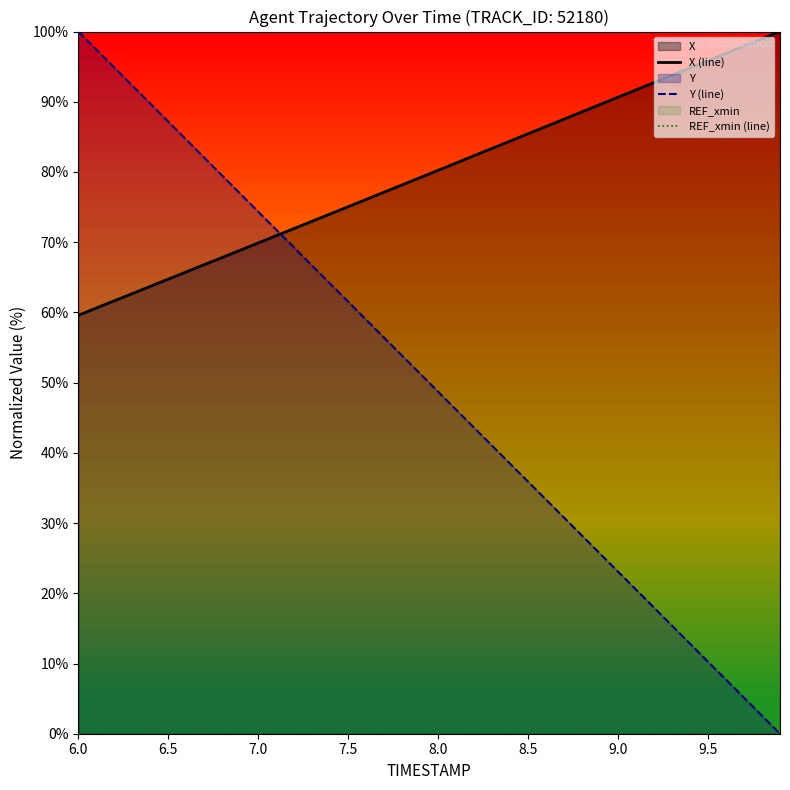

Which category has the highest value in the Y (line) series?

6.0